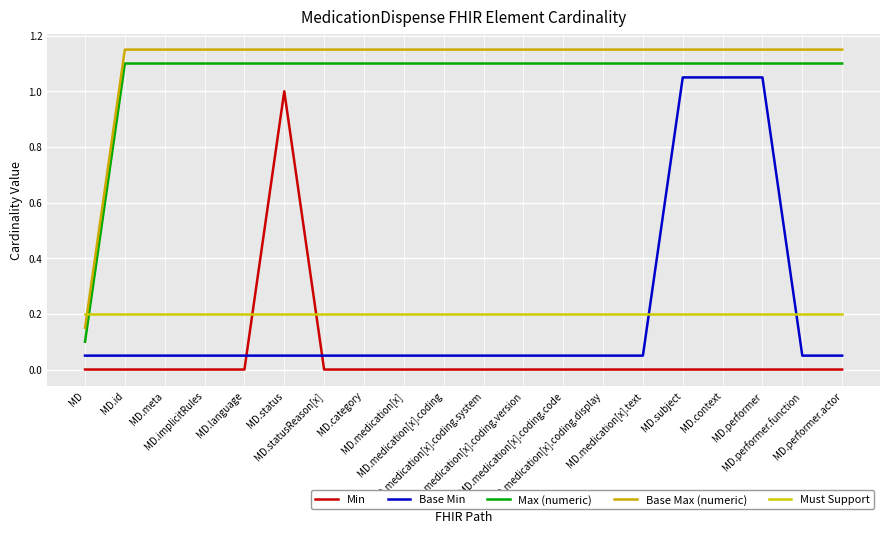

The Max (numeric) series shows 1.1 at MD.medication[x].coding.system. True or false?

True